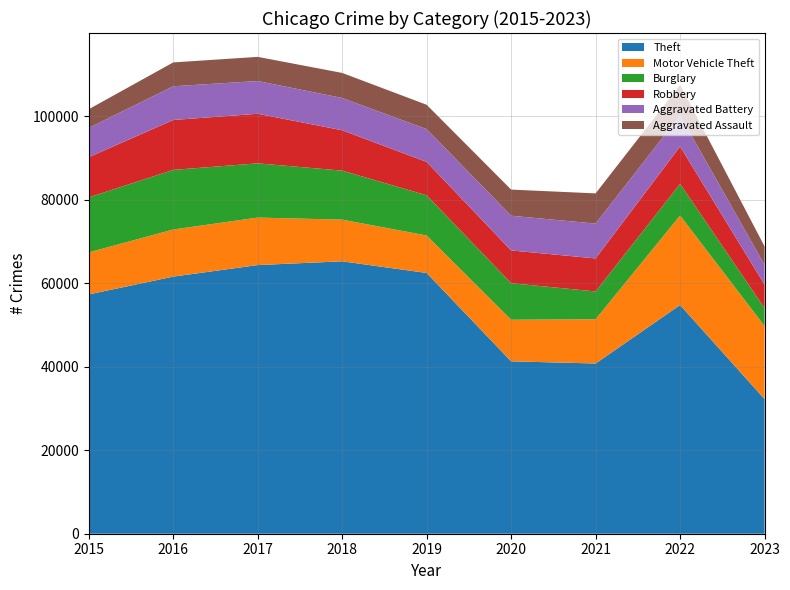

Reading right to left, extract all data points from this chart.

Theft: 2023=32275	2022=54810	2021=40797	2020=41321	2019=62491	2018=65286	2017=64385	2016=61621	2015=57350
Motor Vehicle Theft: 2023=17488	2022=21447	2021=10602	2020=9959	2019=8977	2018=9985	2017=11380	2016=11286	2015=10068
Burglary: 2023=4302	2022=7592	2021=6659	2020=8757	2019=9638	2018=11747	2017=13001	2016=14289	2015=13184
Robbery: 2023=5641	2022=8965	2021=7918	2020=7855	2019=7994	2018=9680	2017=11880	2016=11960	2015=9638
Aggravated Battery: 2023=4710	2022=7486	2021=8346	2020=8319	2019=7857	2018=7734	2017=7845	2016=8085	2015=7018
Aggravated Assault: 2023=4444	2022=7278	2021=7243	2020=6263	2019=5841	2018=6001	2017=5793	2016=5712	2015=4480